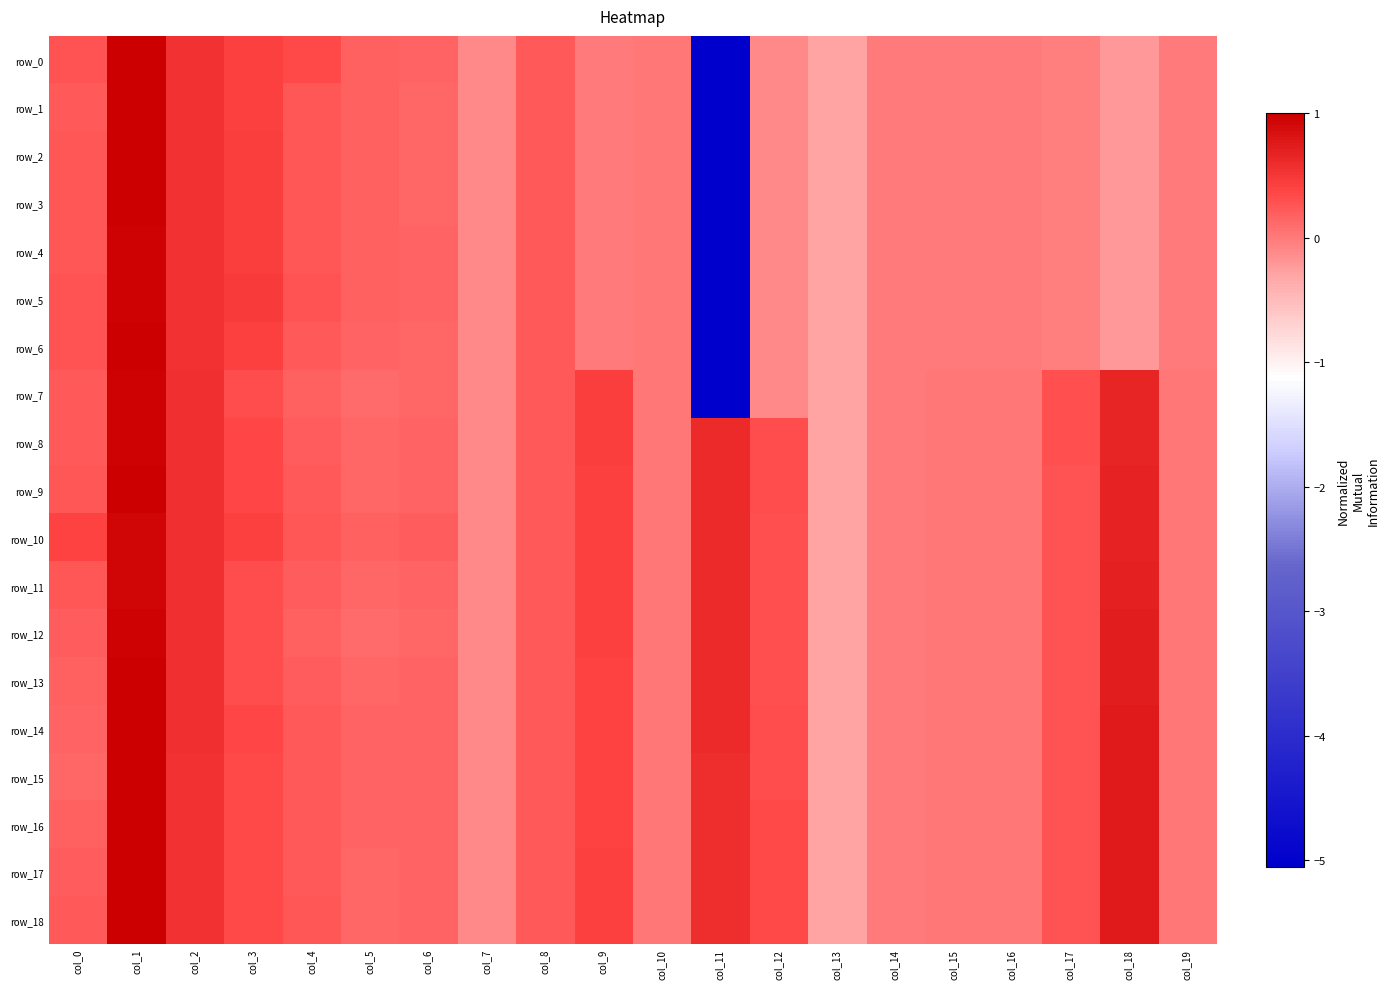

At how many categories does at least one series exceed -4?

20